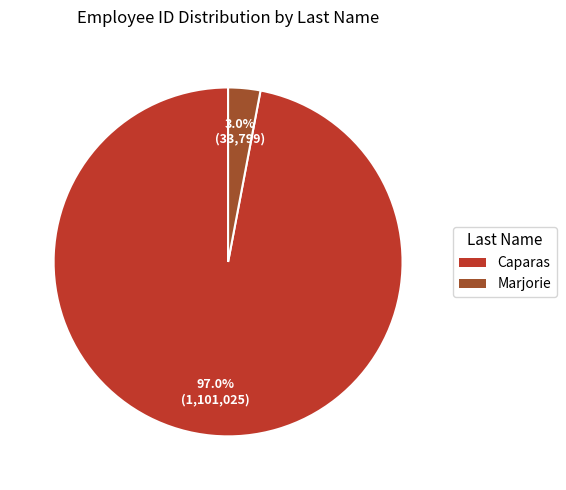

Which has a higher value, Marjorie or Caparas?

Caparas